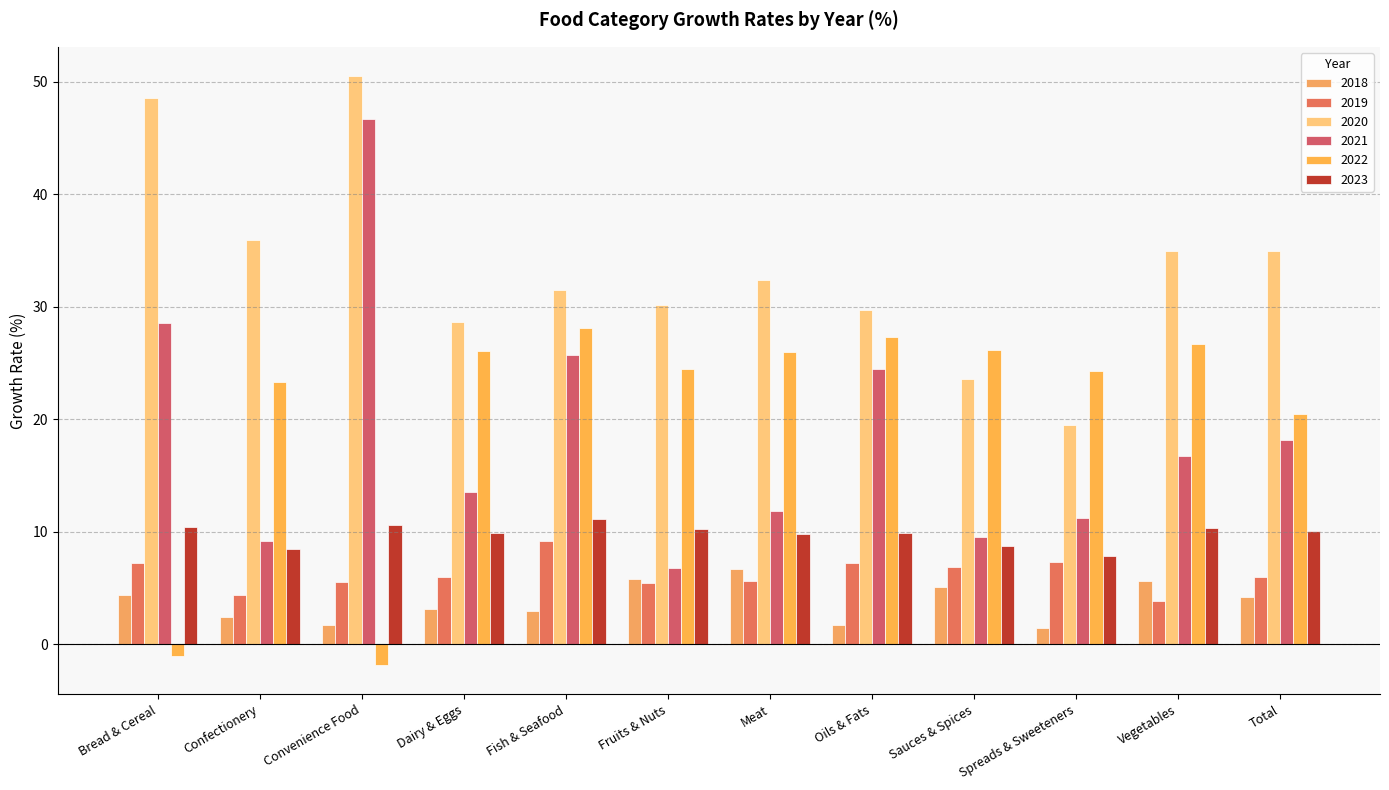

What is the highest value of the 2023 series?

11.1